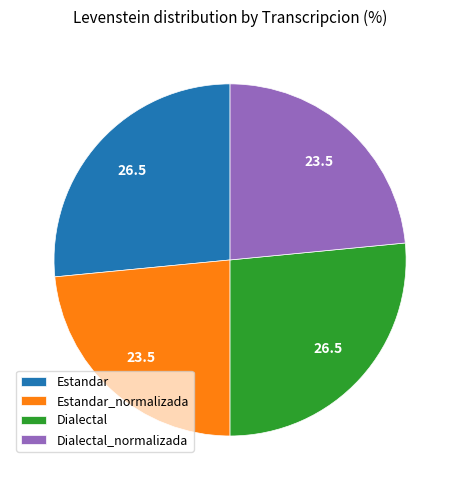

Between Dialectal and Estandar_normalizada, which is larger?

Dialectal